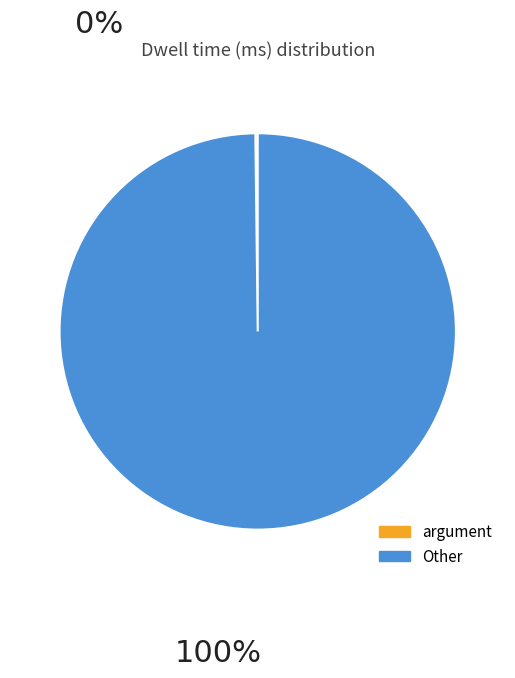

Is there a majority slice in this chart?

Yes